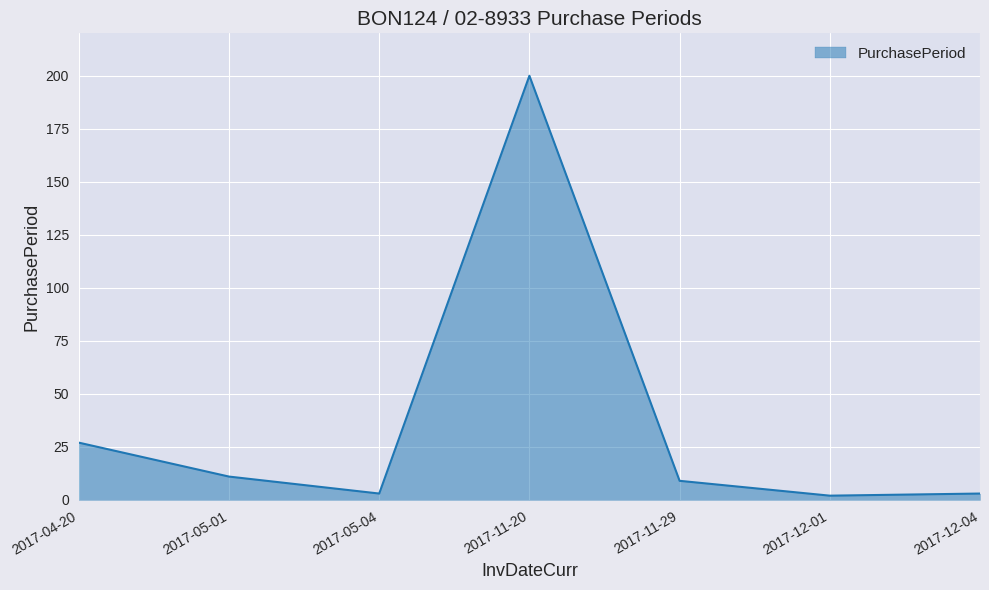

How many lines are shown in the chart?

1